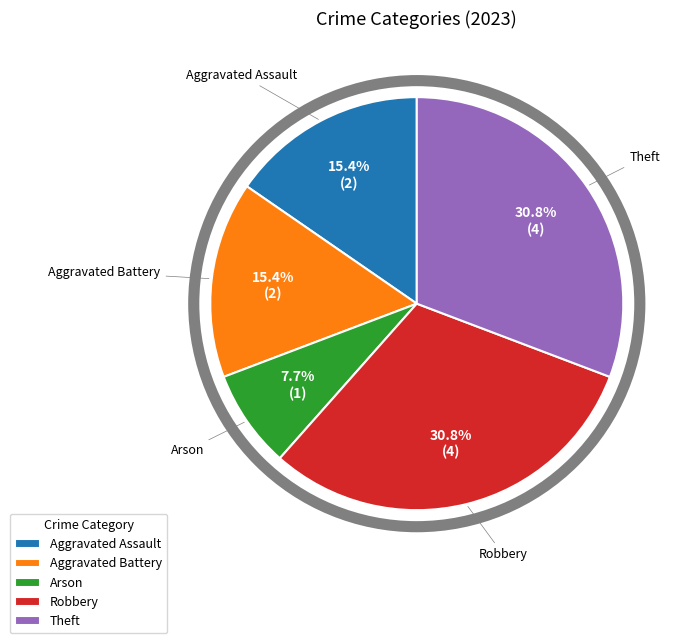

How many slices are in this pie chart?

5